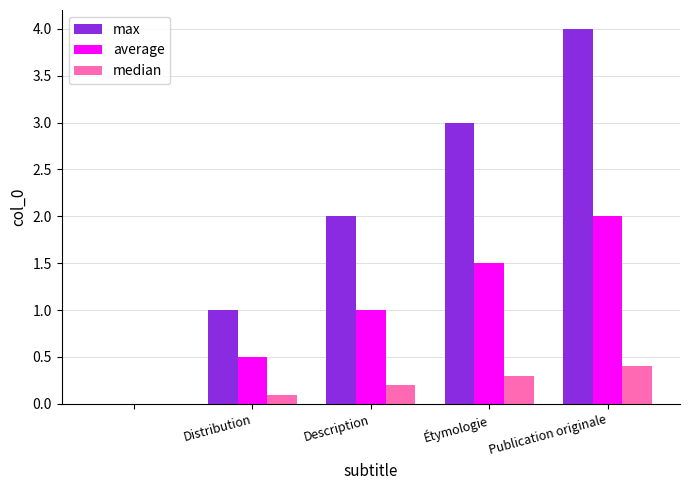

What is the sum of all max values?

10.0